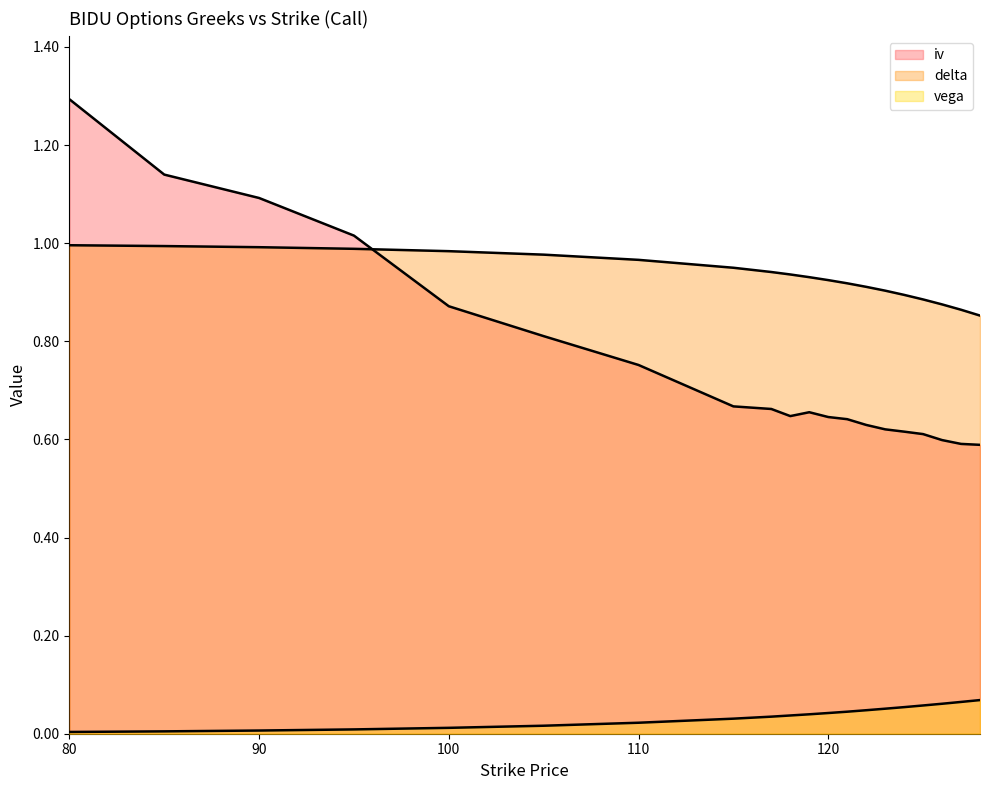

True or false: vega and iv cross at least once.

False